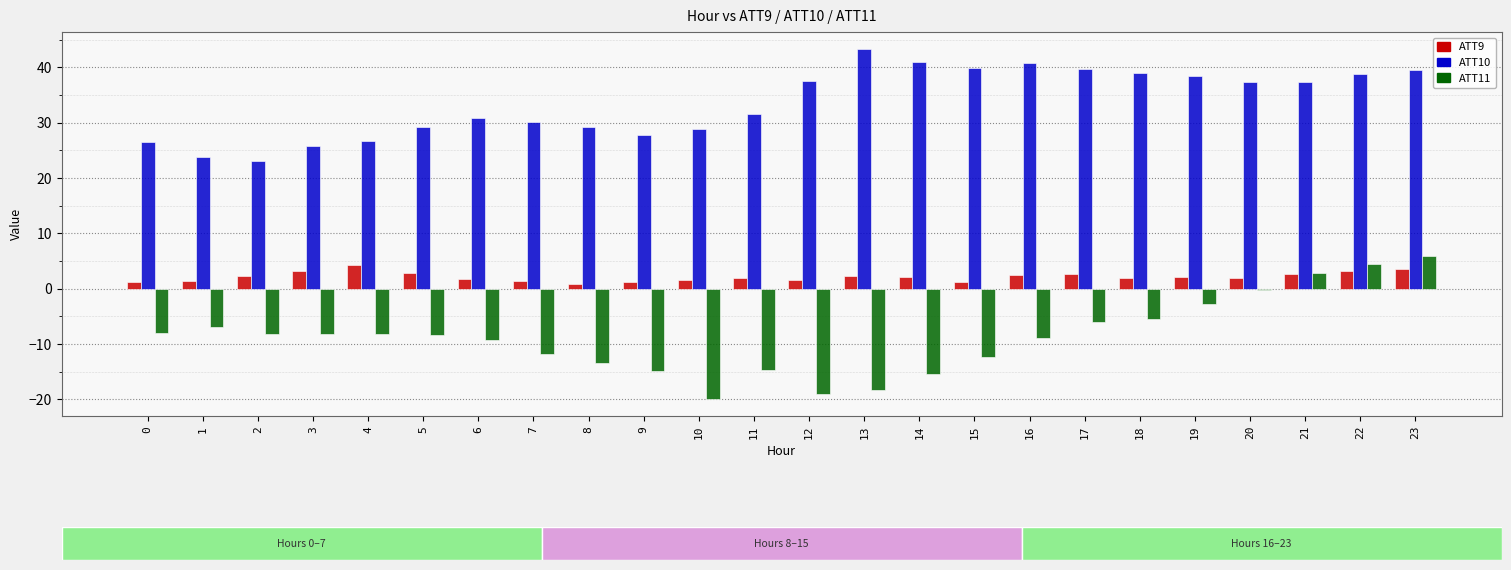

What is the average value of the ATT9 series?

2.2